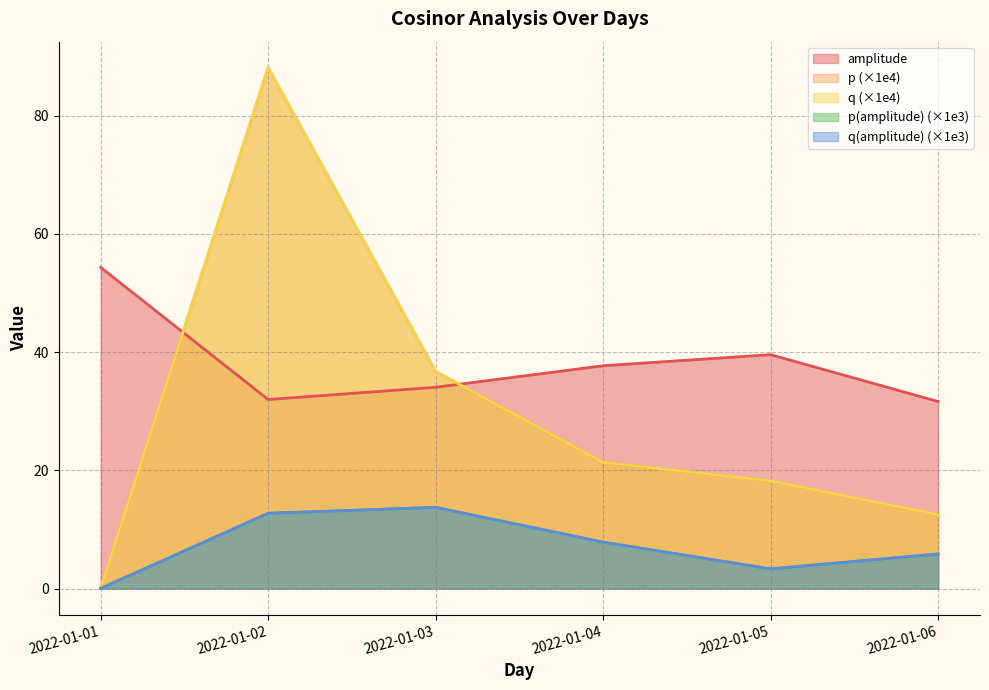

True or false: p(amplitude) and amplitude cross at least once.

False